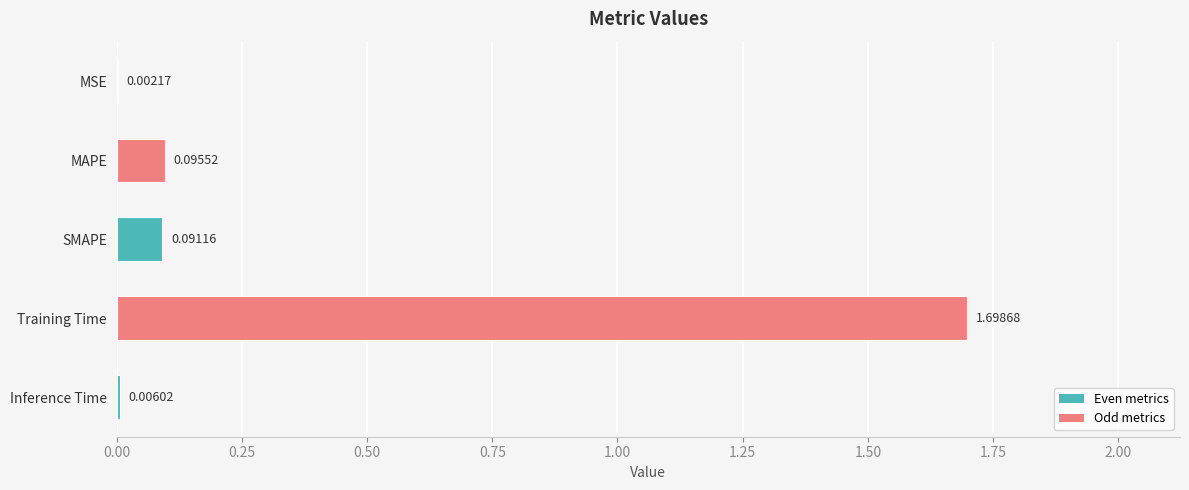

Are the bars grouped side by side (vs. stacked)?

No